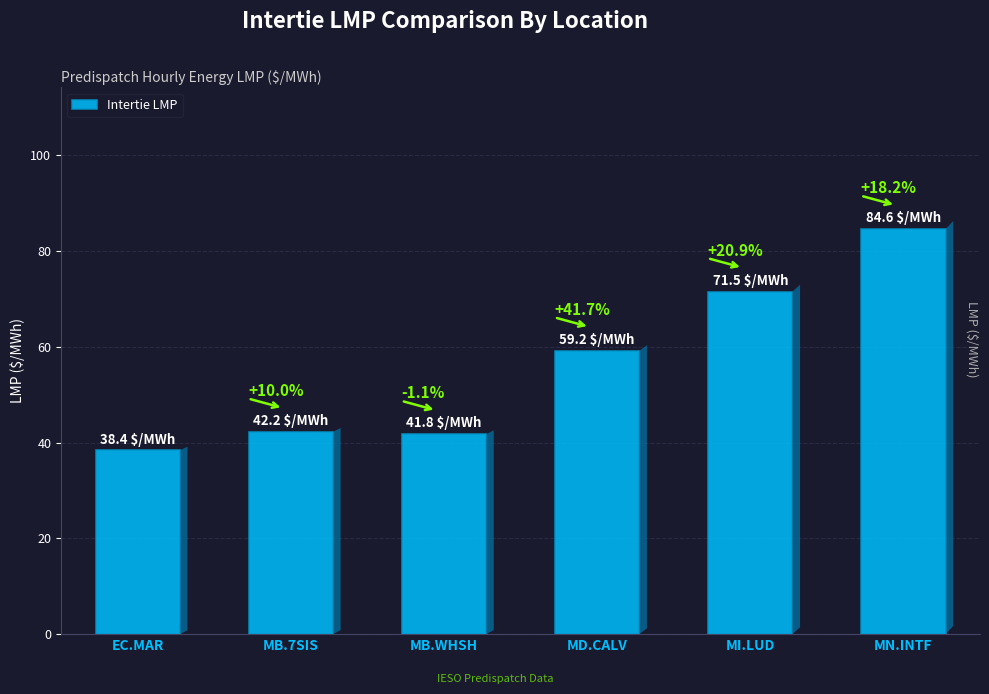

How many bars are there in total?

6